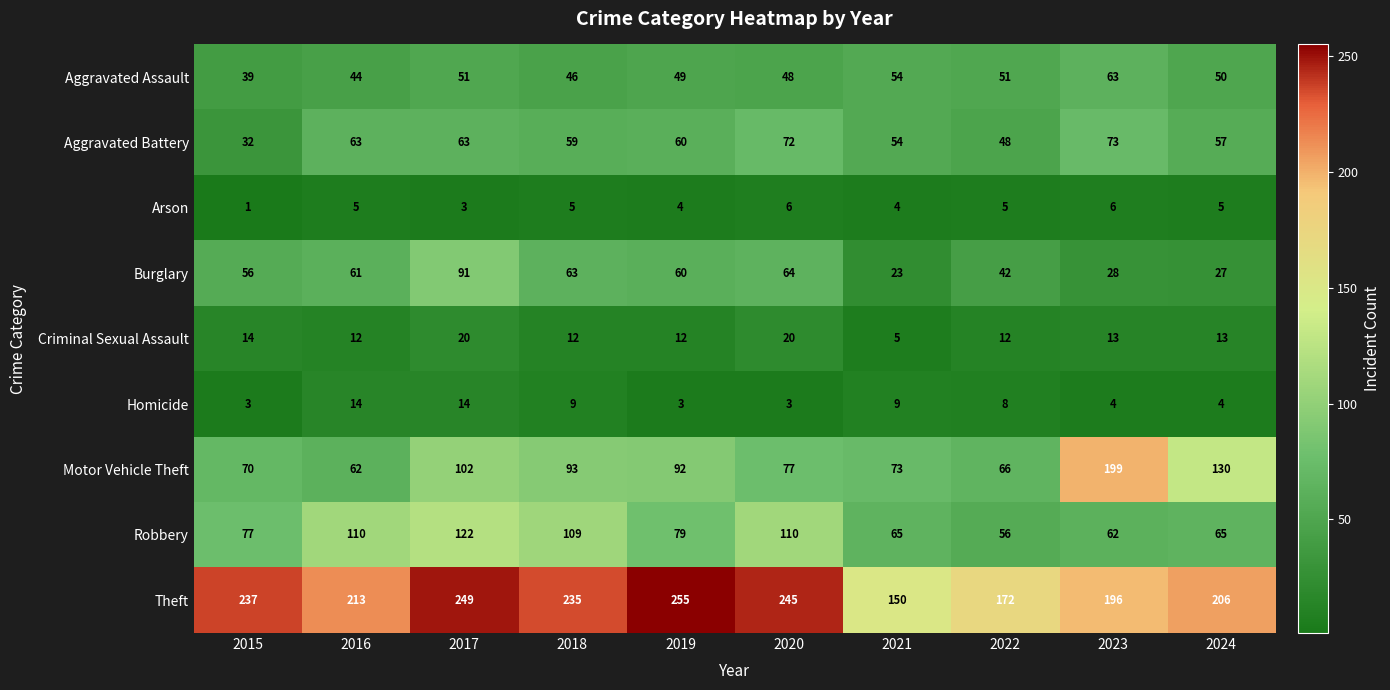

How many series are shown in this chart?

9